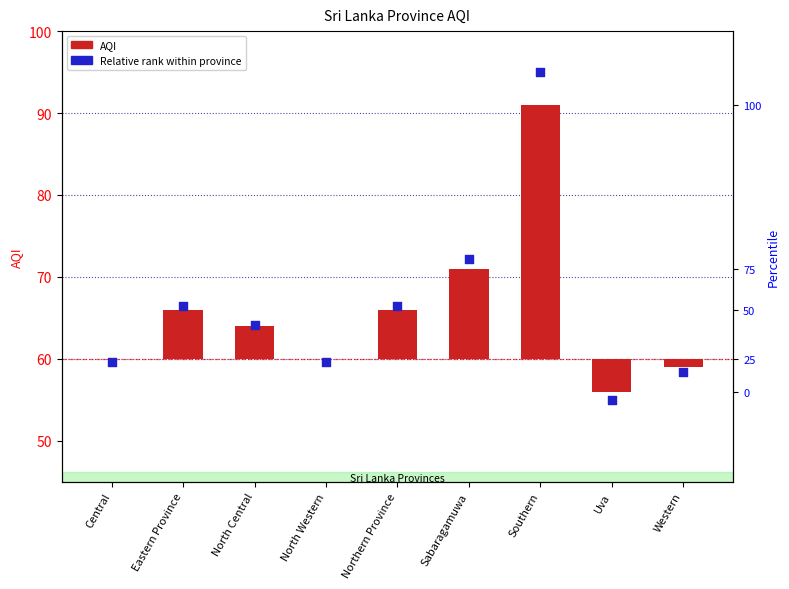

Which series has the widest spread of Y values?

Relative rank within province